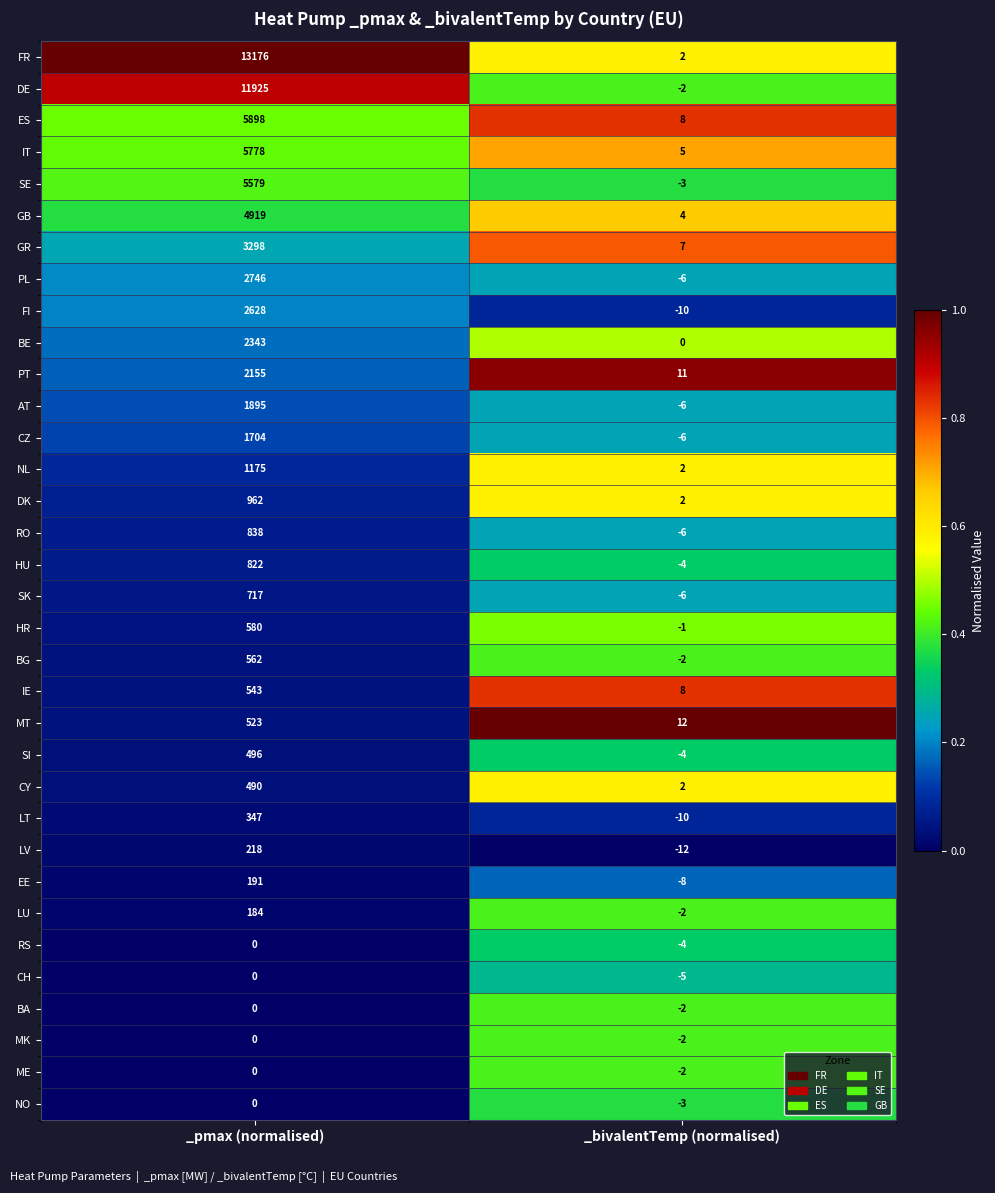

Which series has the largest total across all categories?

FR